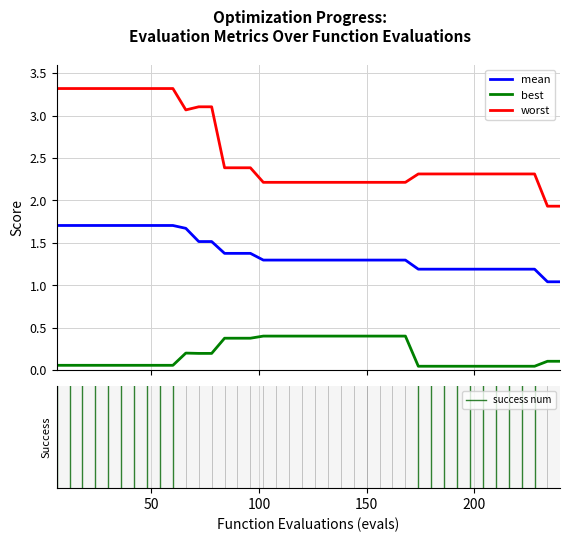

Which series has the largest total across all categories?

worst